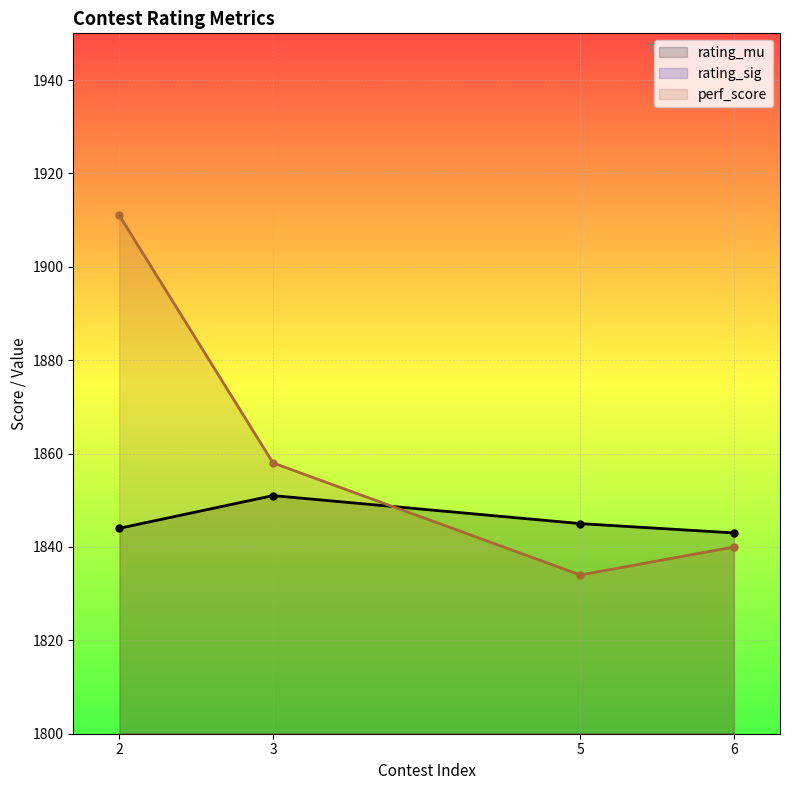

List the series in order of their peak value, lowest first.

rating_sig, rating_mu, perf_score